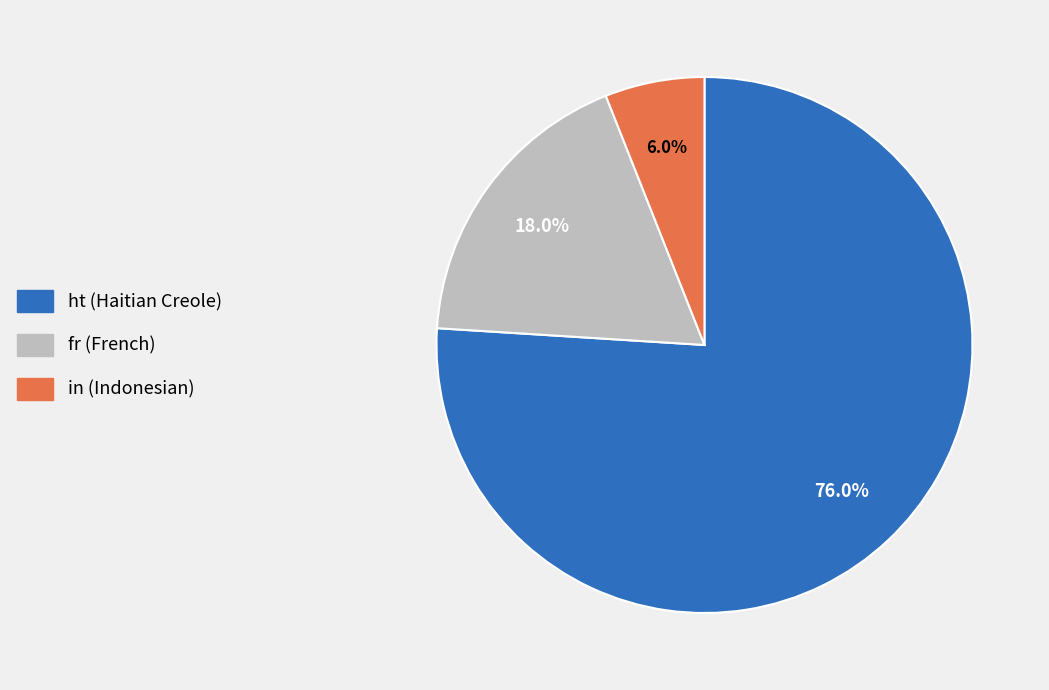

What is the majority slice?

ht